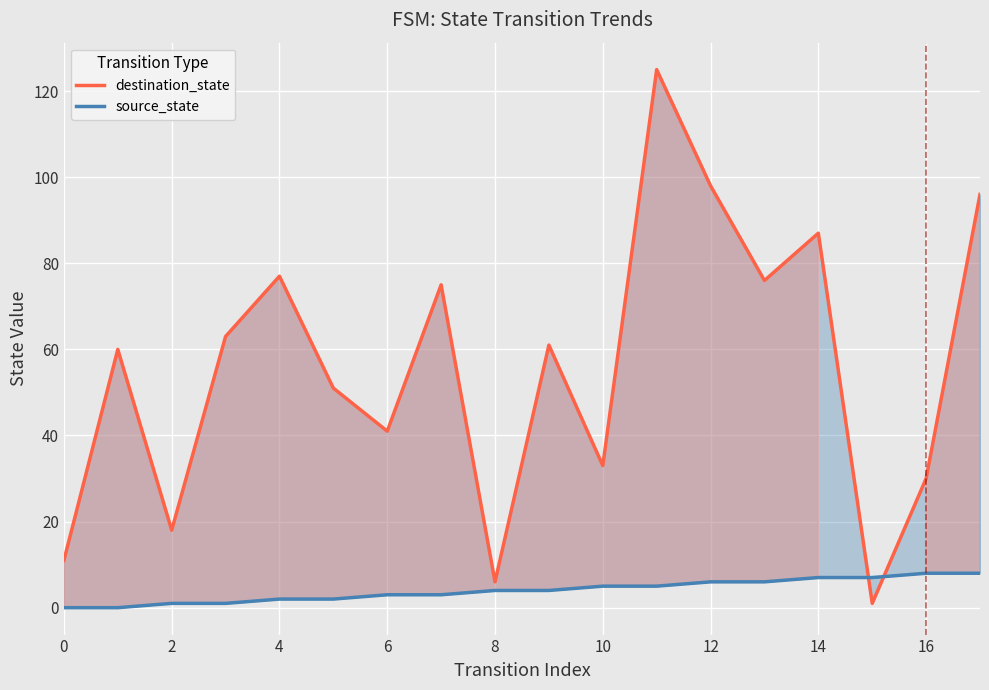

Is the value of source_state at 2 greater than the value of destination_state at 6?

No